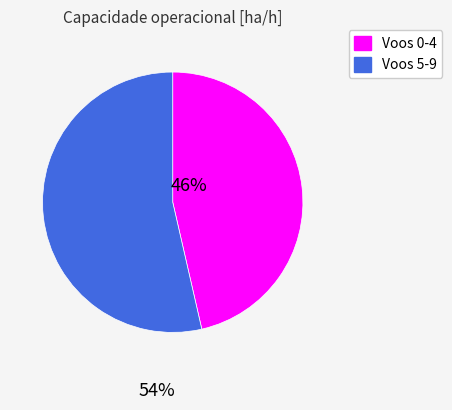

How many slices are in this pie chart?

2